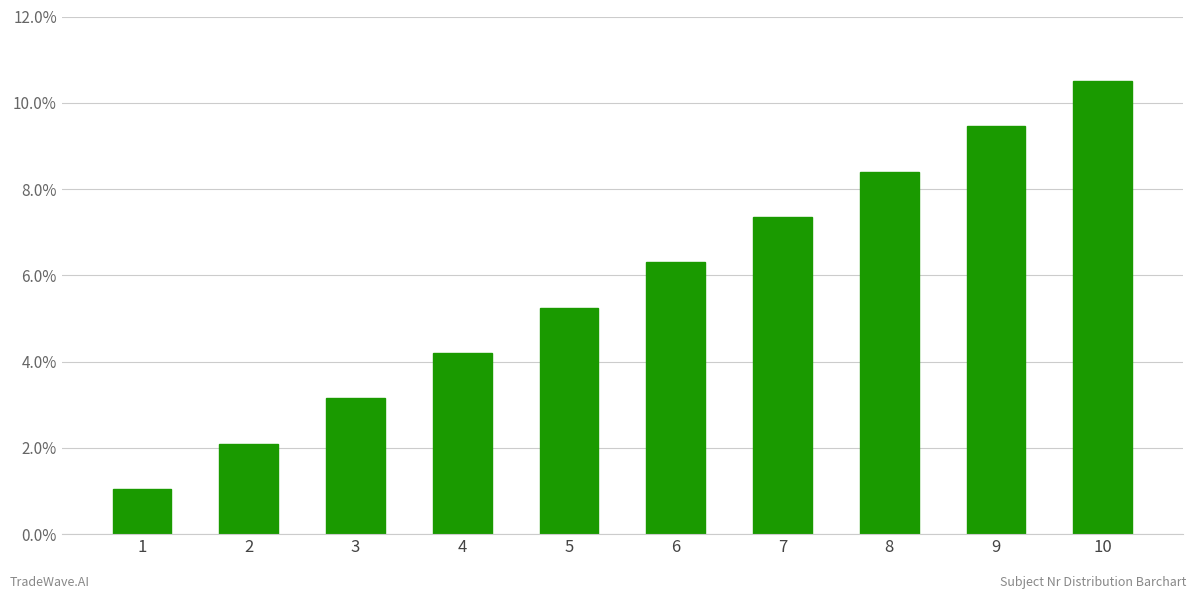

What is the difference between the second highest and minimum values?

8.4